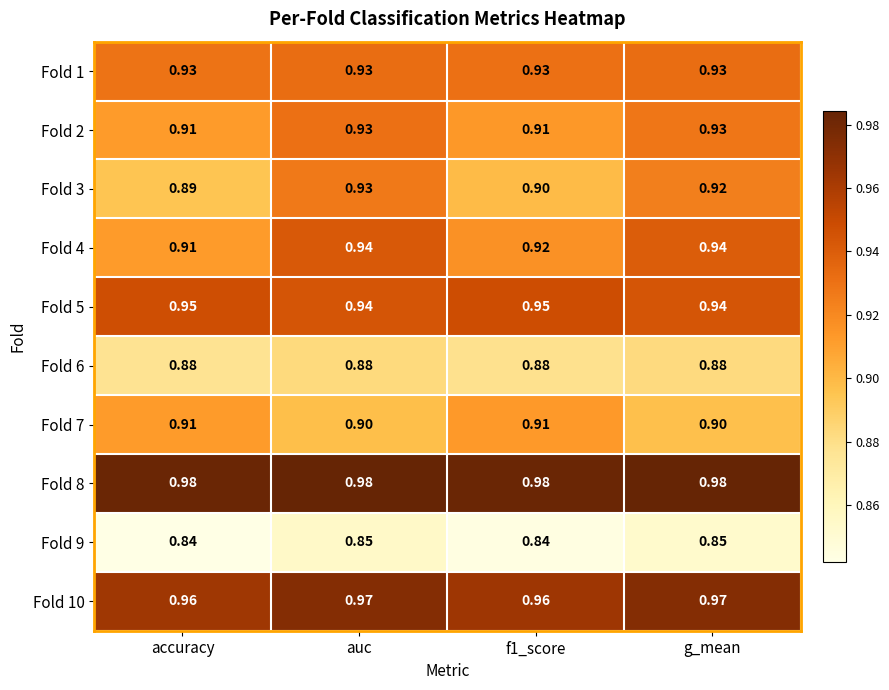

What is the total value across all series at accuracy?

9.2